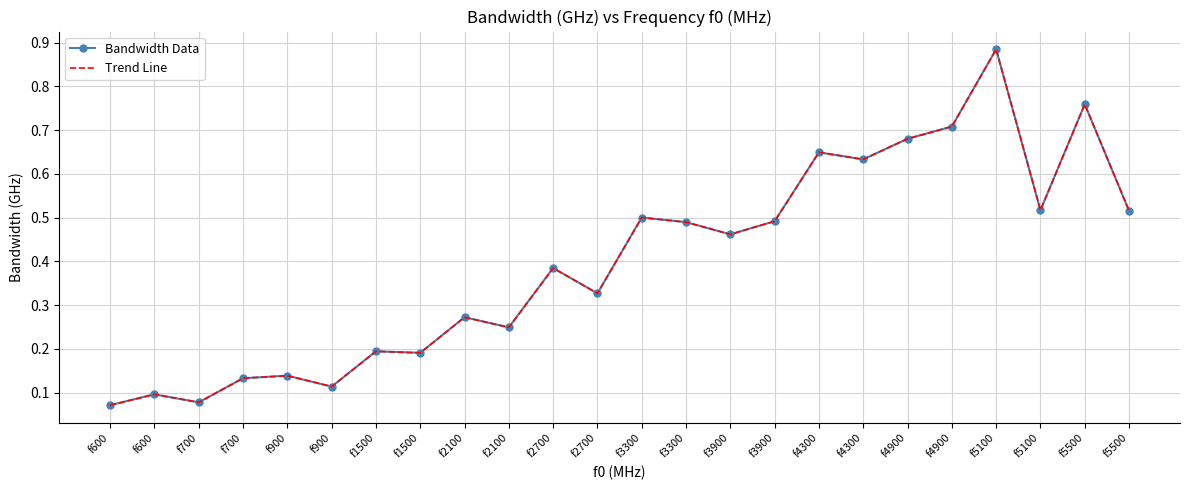

What is the difference between the maximum and minimum values in the Trend Line series?

0.8